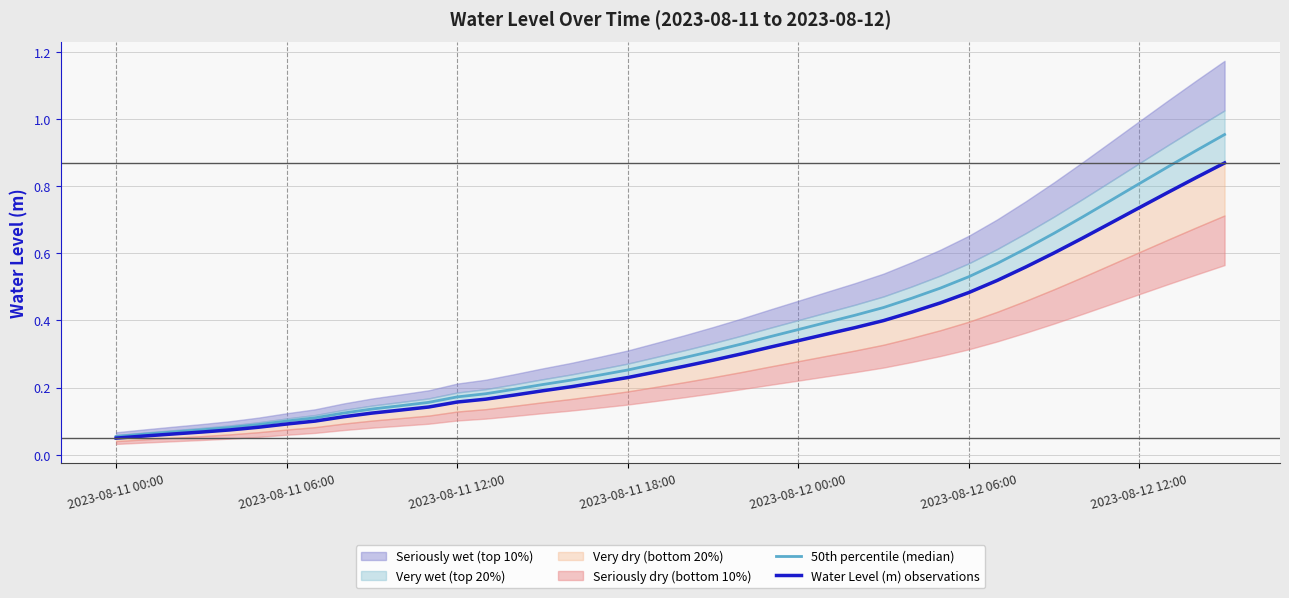

At which category is the sum across all series the highest?

39